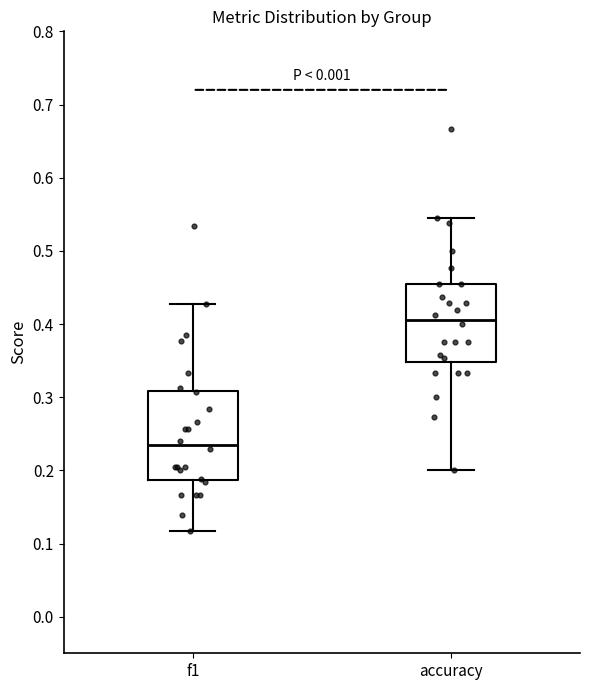

Comparing the boxes themselves (not the whiskers), which one is the tallest?

f1